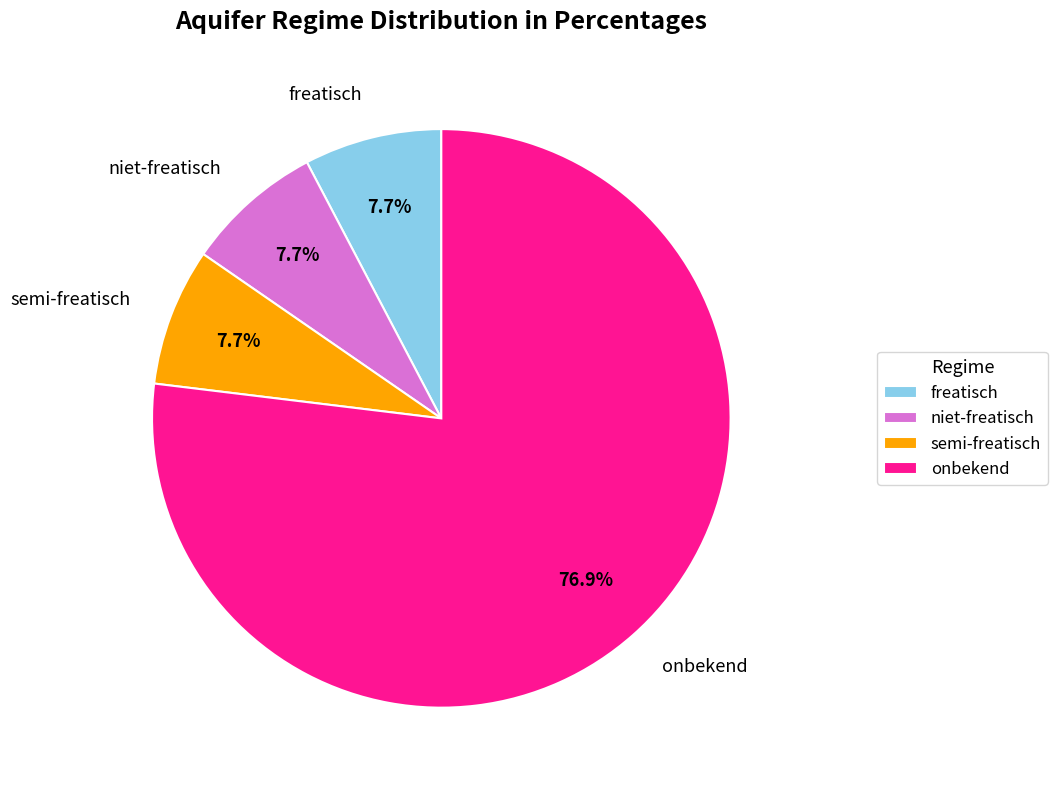

Which category accounts for the majority?

onbekend